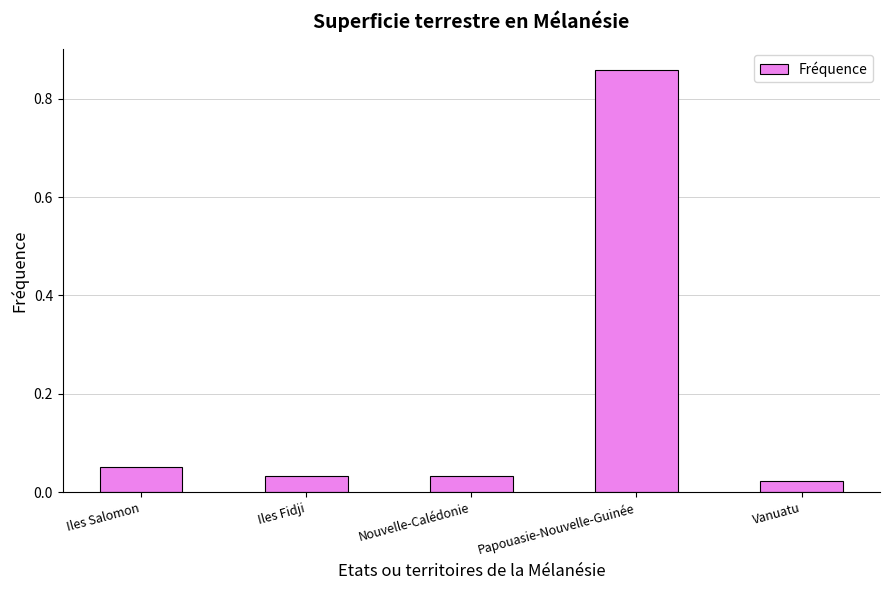

How many data points does each series have?

5